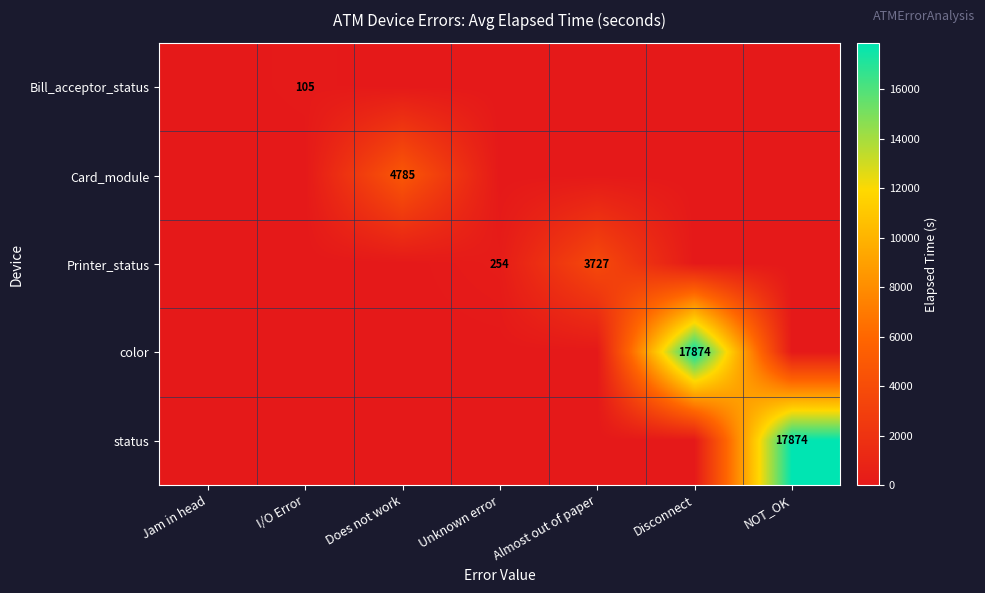

The value of Card_module at Does not work is 4785. True or false?

True